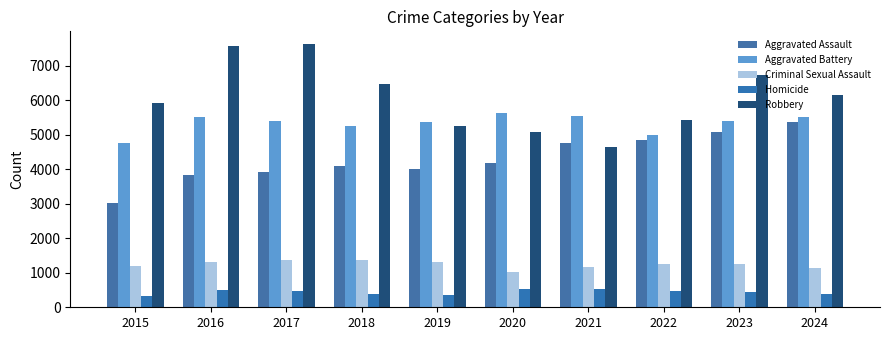

At how many categories does at least one series exceed 4307?

10